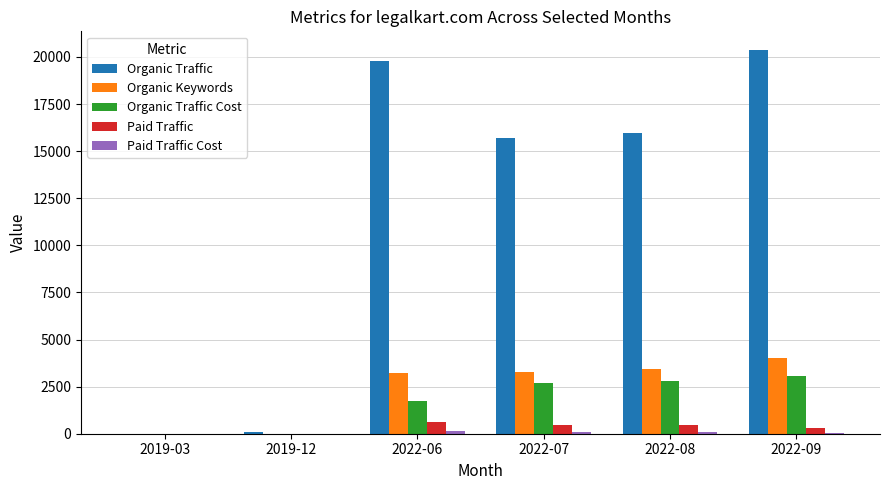

Are the bars grouped side by side (vs. stacked)?

Yes